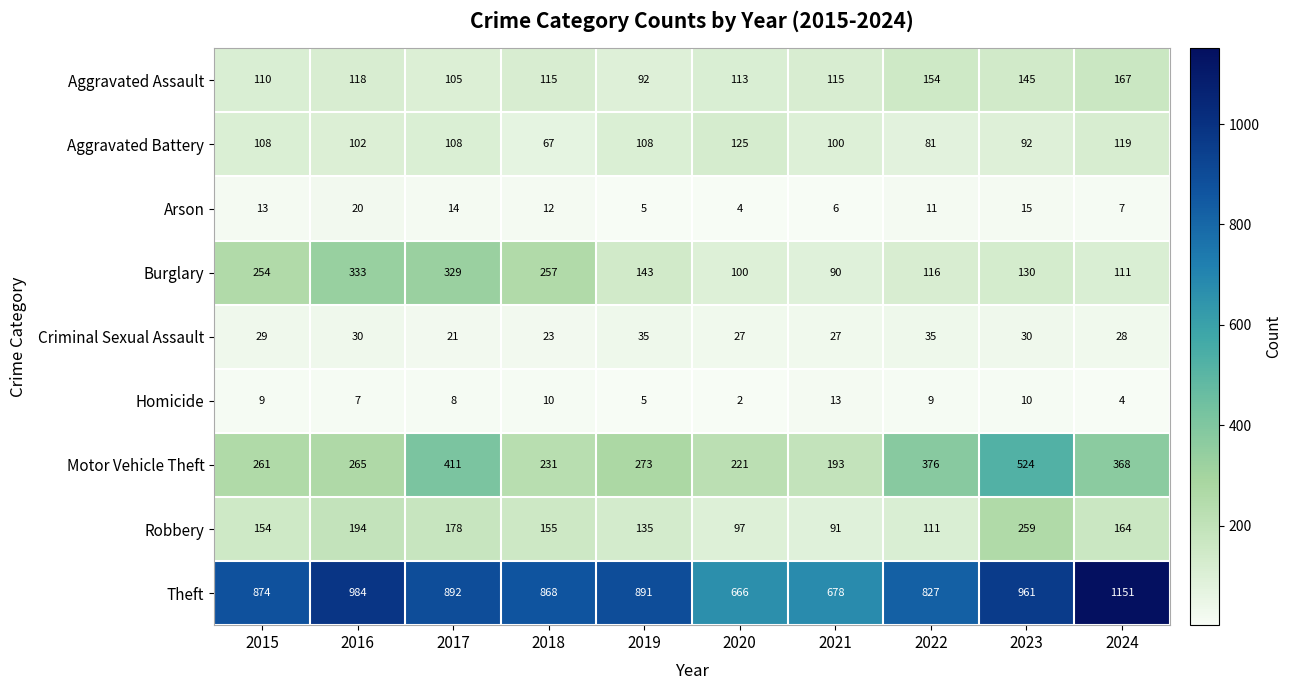

What is the average value of the Aggravated Battery series?

101